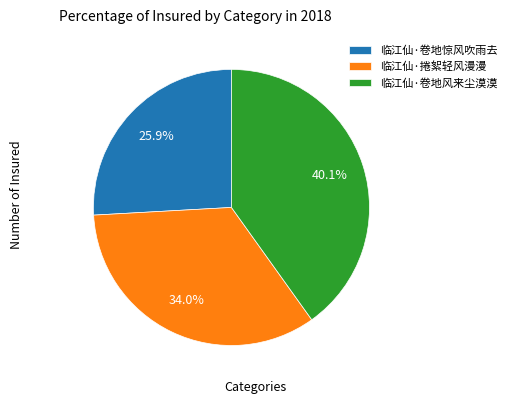

Between 临江仙·卷地风来尘漠漠 and 临江仙·卷地惊风吹雨去, which is larger?

临江仙·卷地风来尘漠漠